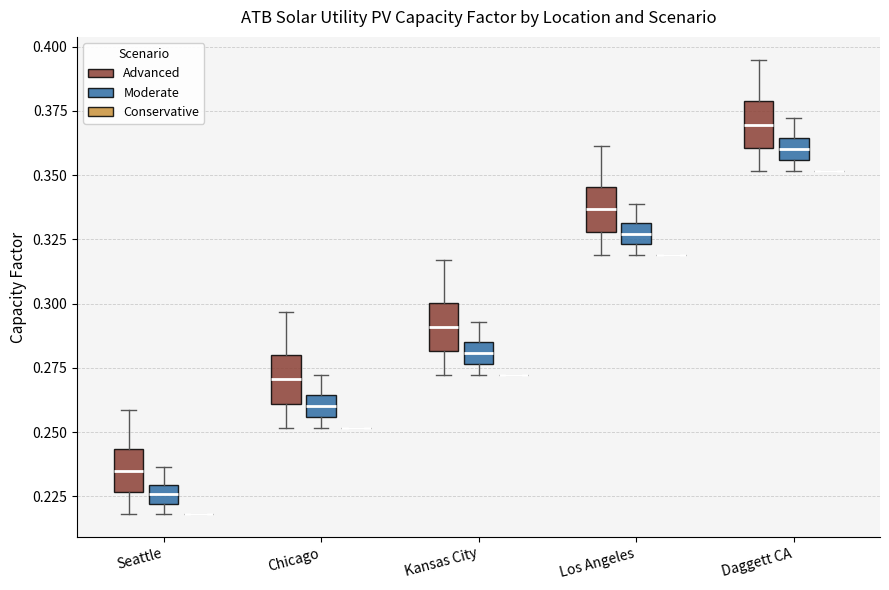

Where is the upper edge of the box for Daggett CA (Advanced) on the y-axis? The values are not printed on the chart, so give them approximately, as read against the axis.

0.380